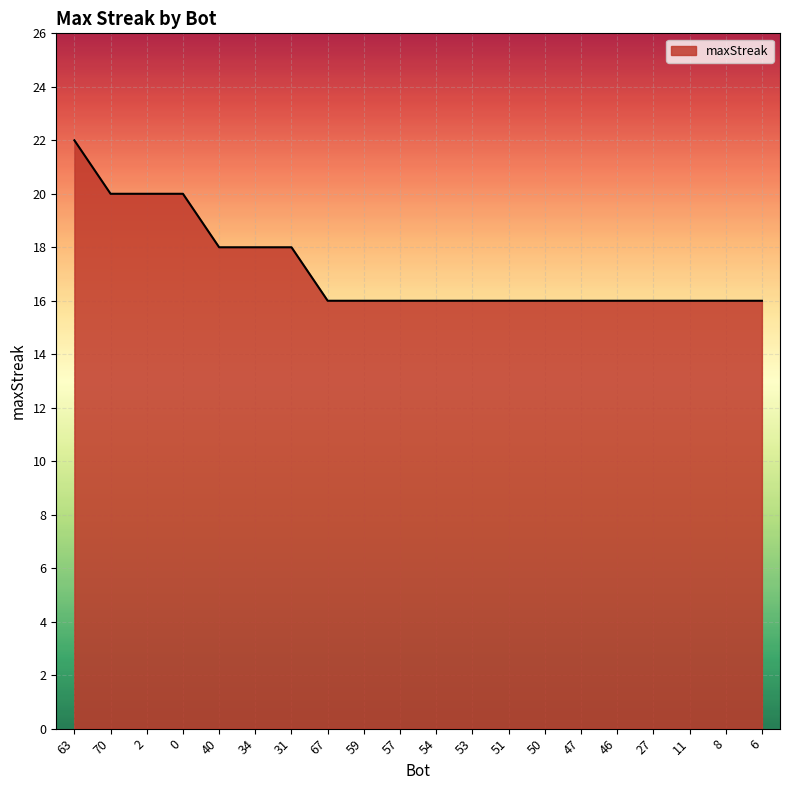

What is the change in value from 0 to 50?

-4